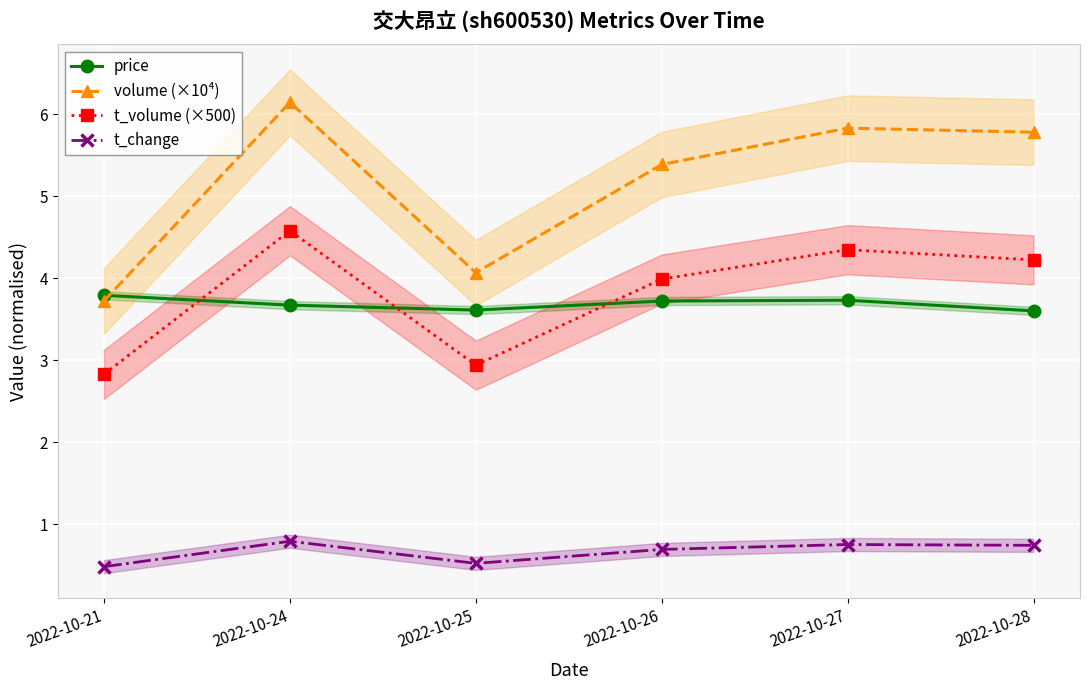

Rank the categories by price value from highest to lowest.

2022-10-21, 2022-10-27, 2022-10-26, 2022-10-24, 2022-10-25, 2022-10-28